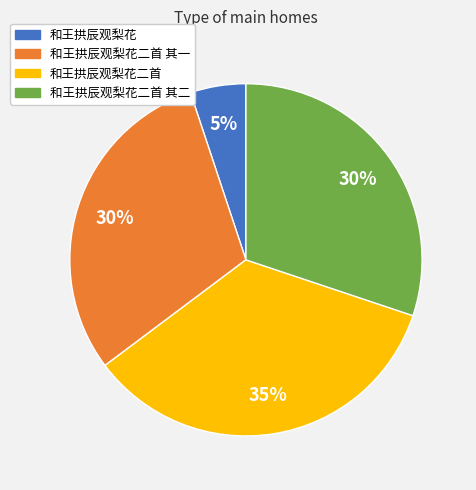

Count the number of slices in the pie.

4